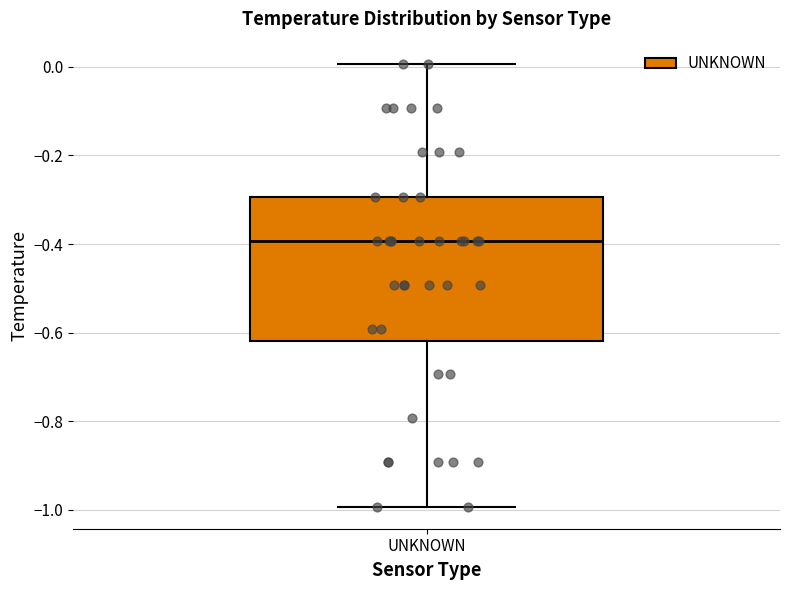

Where does the median line of the box for UNKNOWN sit on the y-axis? The values are not printed on the chart, so give them approximately, as read against the axis.

-0.40